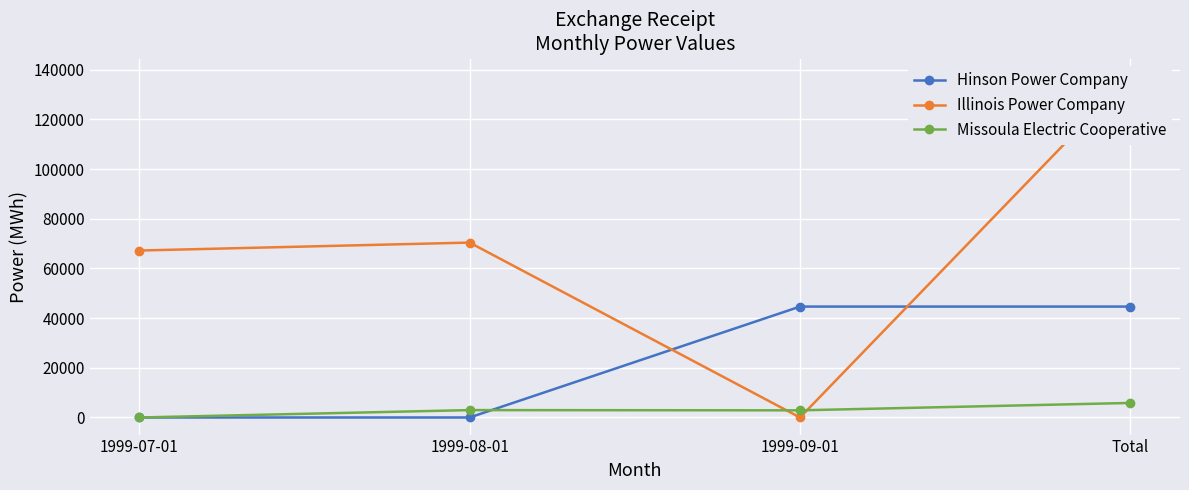

Rank the series by their average value, from lowest to highest.

Missoula Electric Cooperative, Hinson Power Company, Illinois Power Company